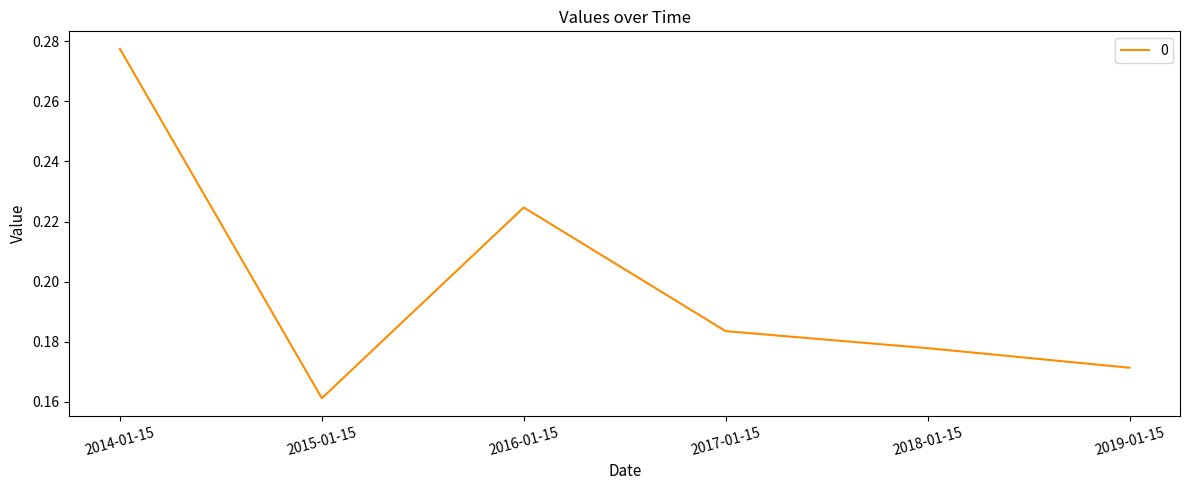

Which category has the lowest value across all series?

2015-01-15